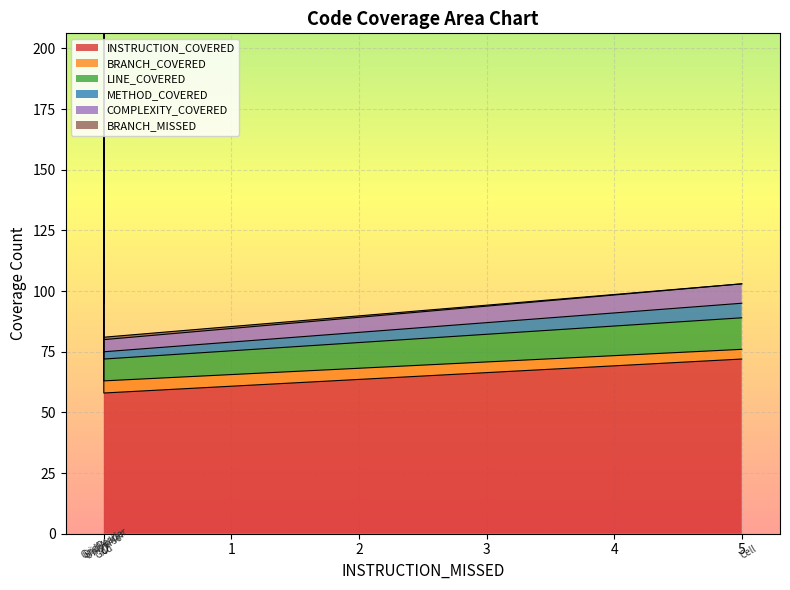

Where does the BRANCH_COVERED series first go above 101?

Universe